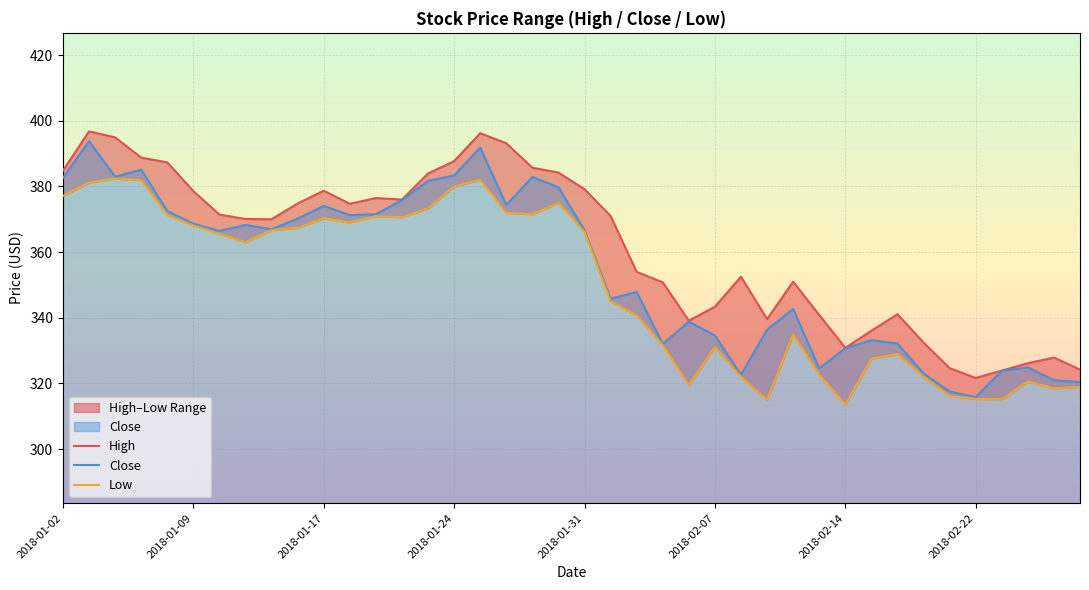

True or false: High and Close intersect in this chart.

False